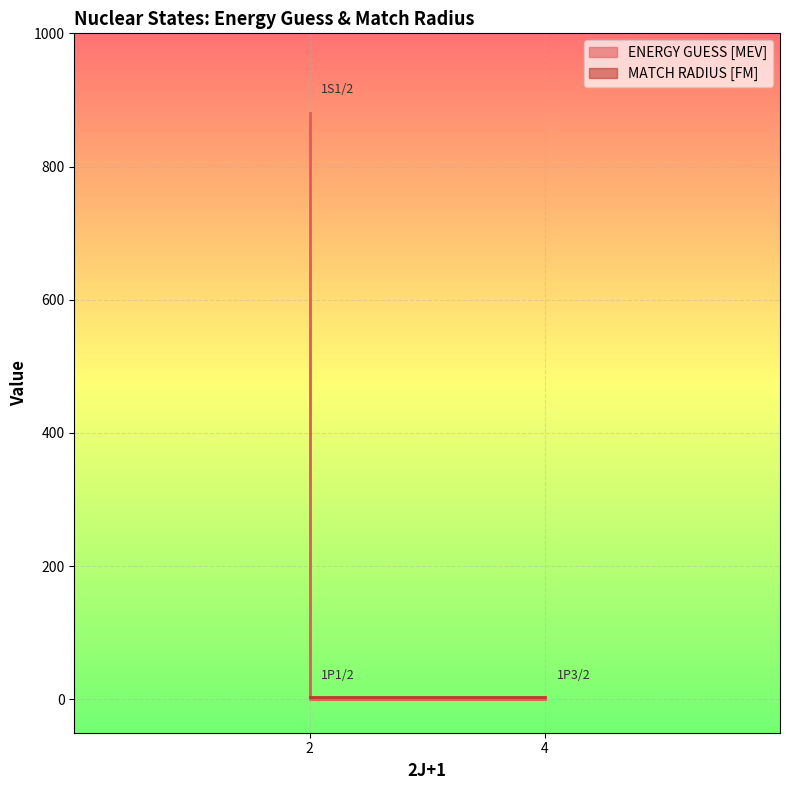

What is the value of the 1st point from the left?

880